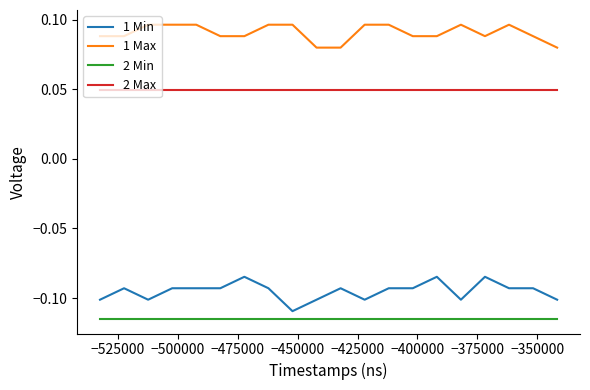

True or false: 2 Max and 2 Min cross at least once.

False